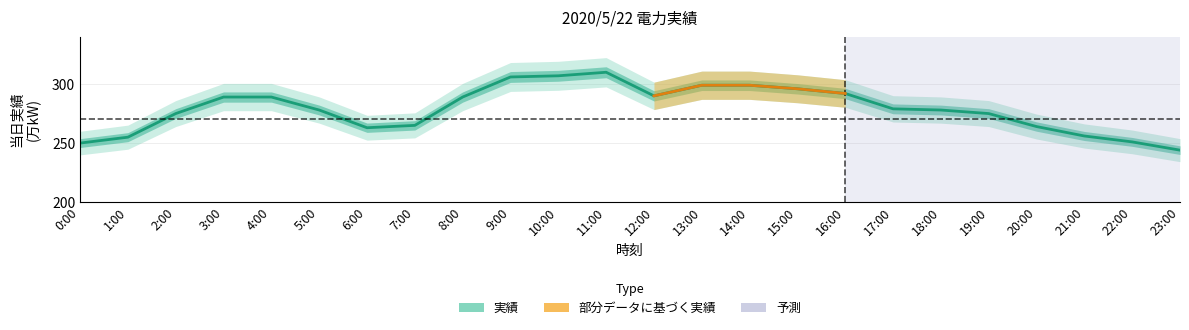

What is the sum of the values at 19:00 and 15:00?

571